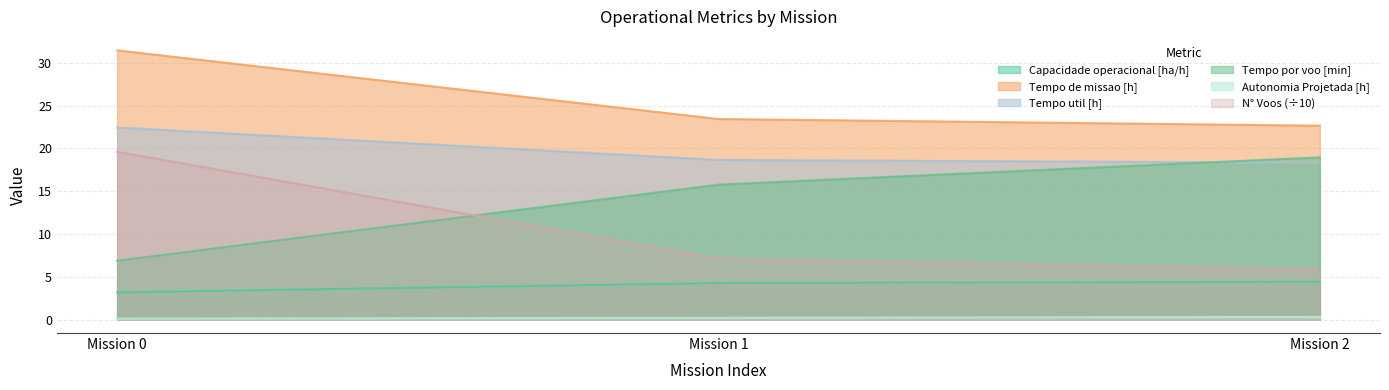

Which category has the lowest value in the Capacidade operacional [ha/h] series?

Mission 0